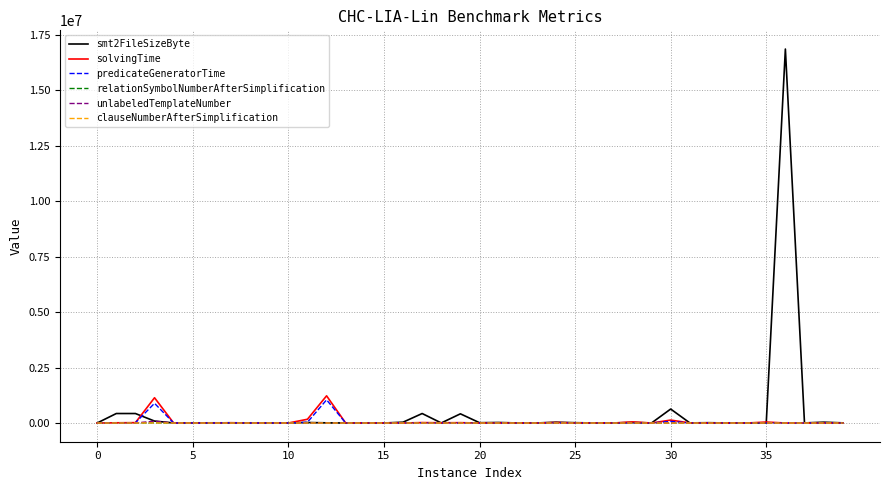

What is the greatest value displayed?

16867857